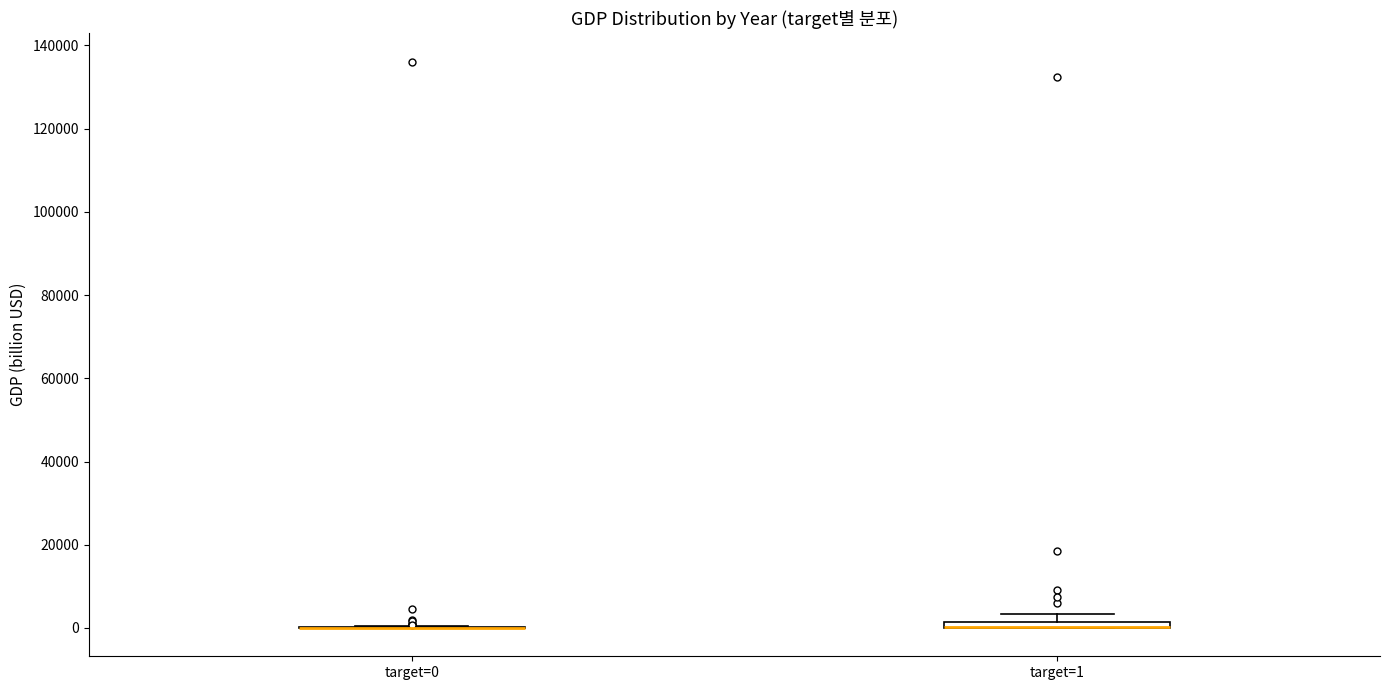

Where is the upper edge of the box for target=1 on the y-axis? The values are not printed on the chart, so give them approximately, as read against the axis.

2000